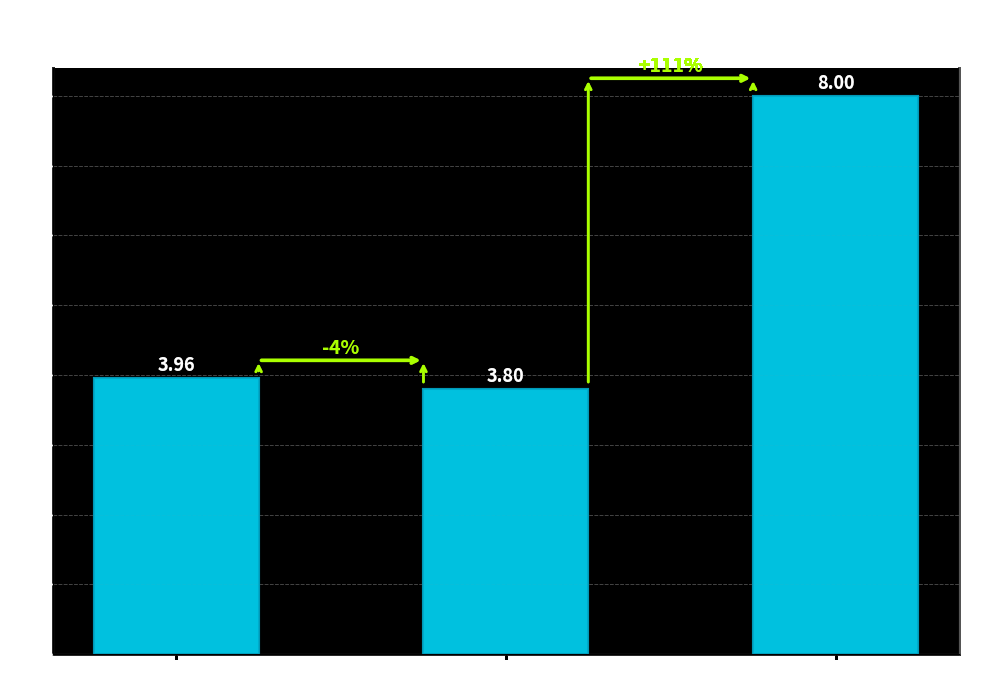

Between Goals H HT = 1 and Goals H HT = 0, which is larger?

Goals H HT = 0